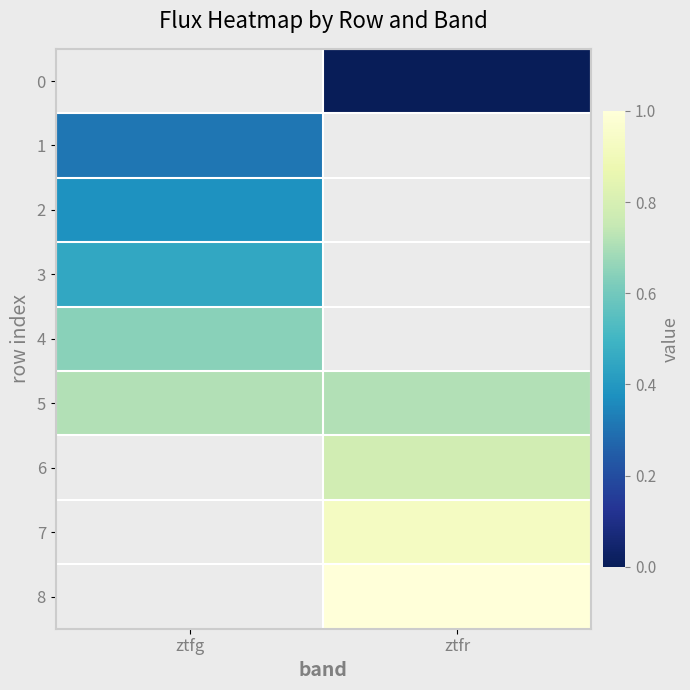

The 1 series shows 0.1 at ztfg. True or false?

False